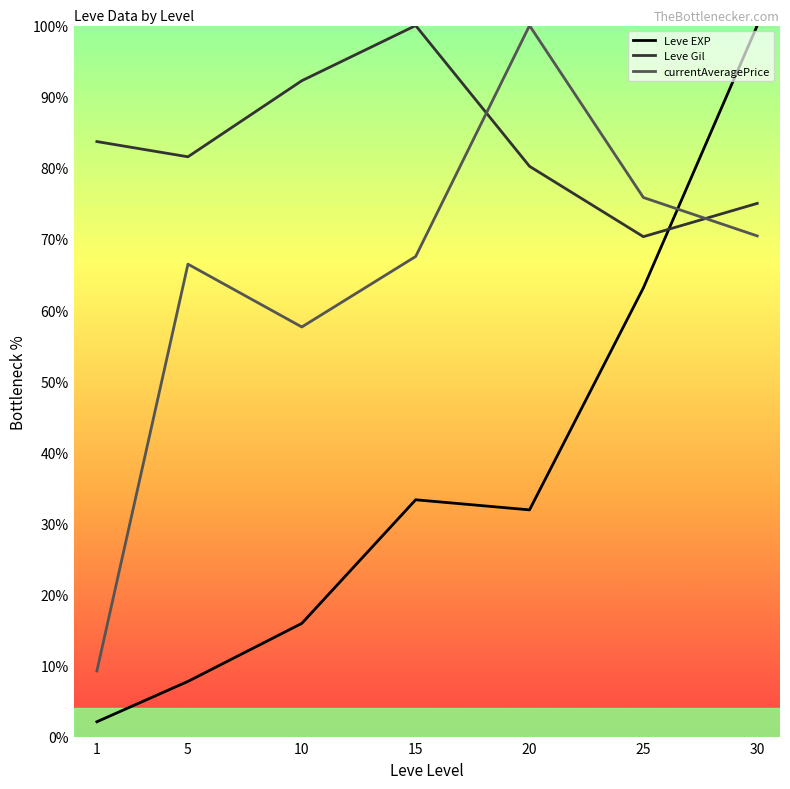

At which label does Leve Gil reach its minimum?

25